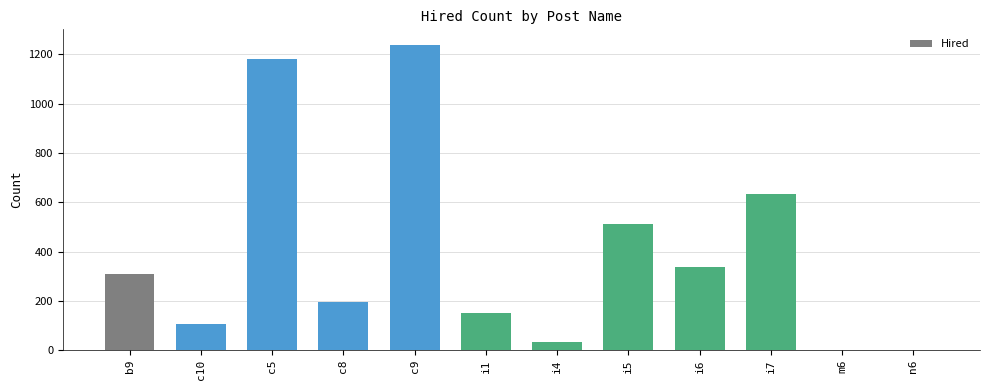

What is the maximum value shown in the chart?

1240